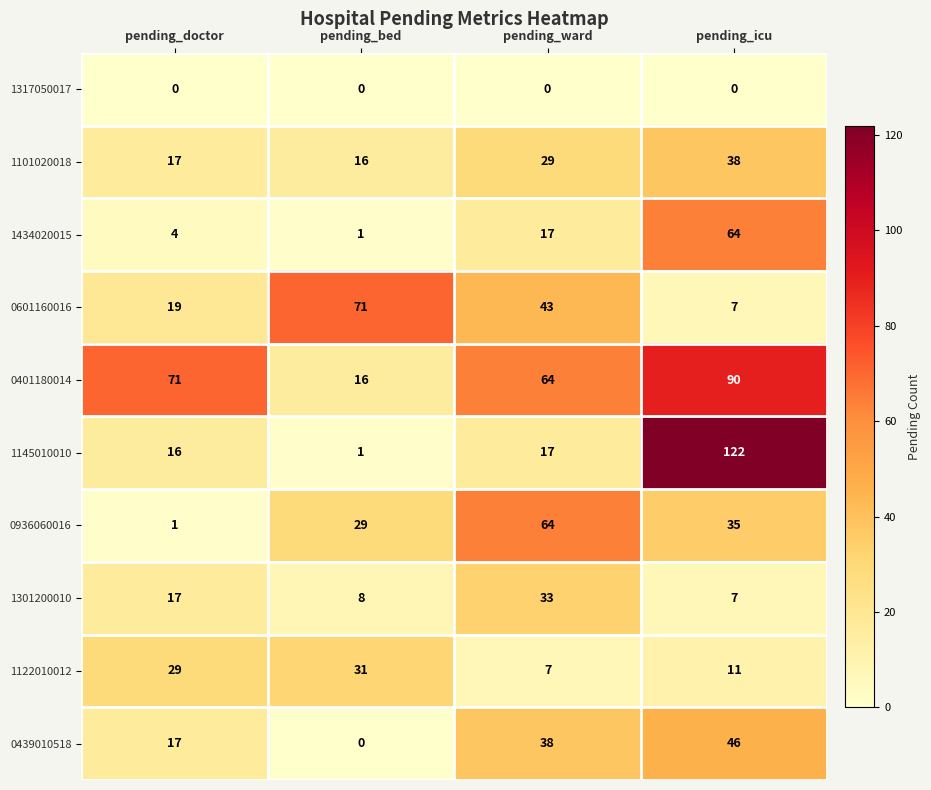

The 0439010518 series shows 0 at pending_bed. True or false?

True